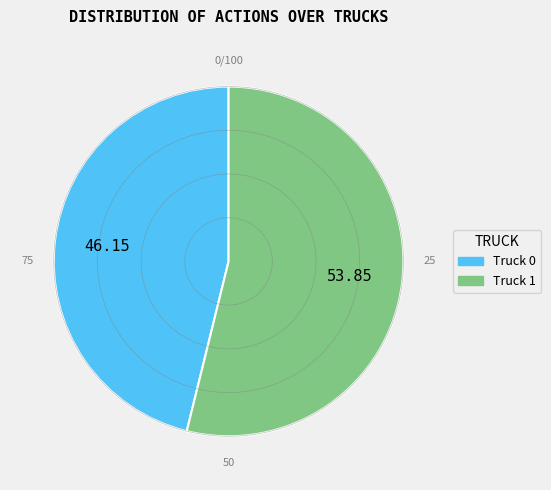

The Truck 1 slice represents 65% of the pie. True or false?

False